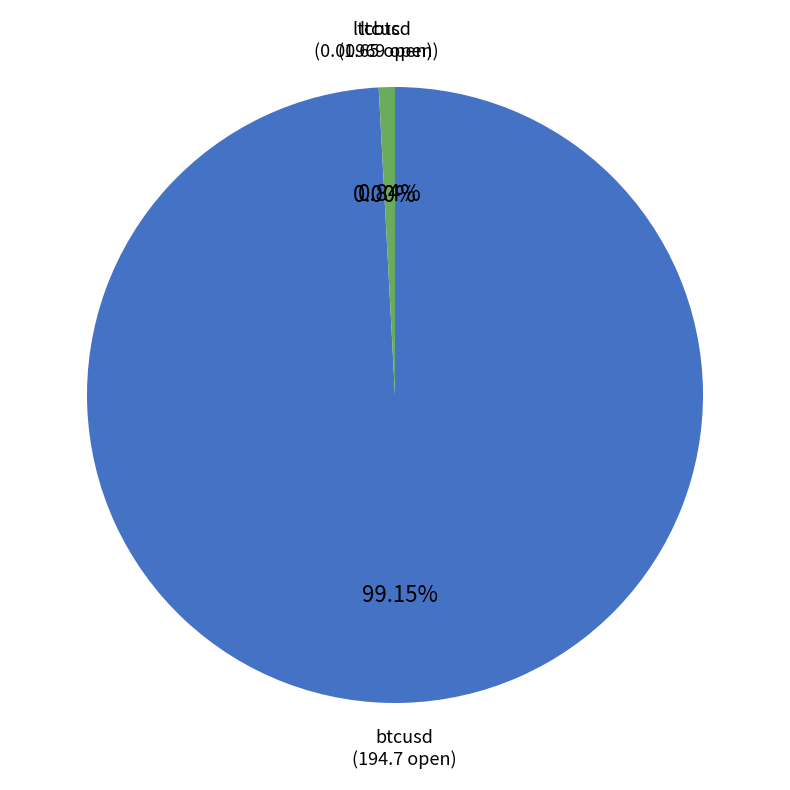

Is there a majority slice in this chart?

Yes